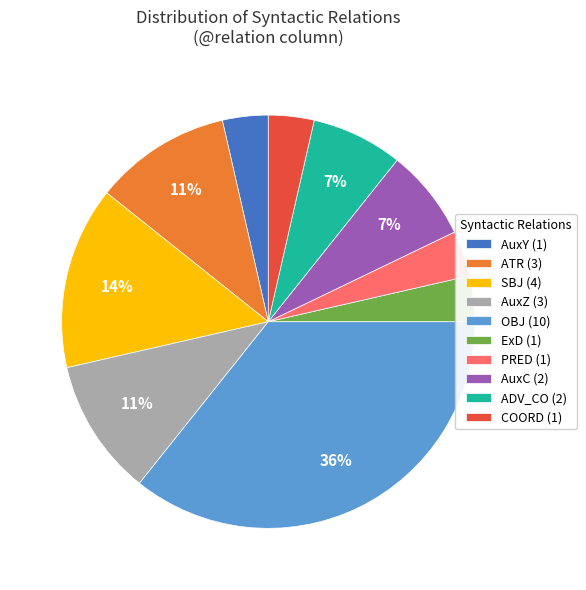

Is the sum of AuxZ (3) and SBJ (4) greater than half?

No